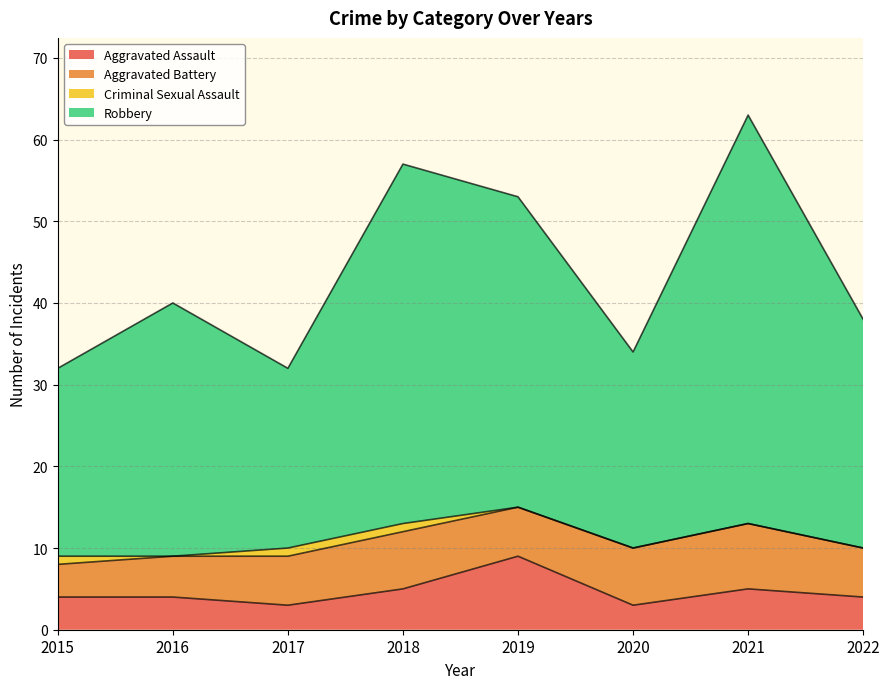

What is the maximum value for Aggravated Assault?

9